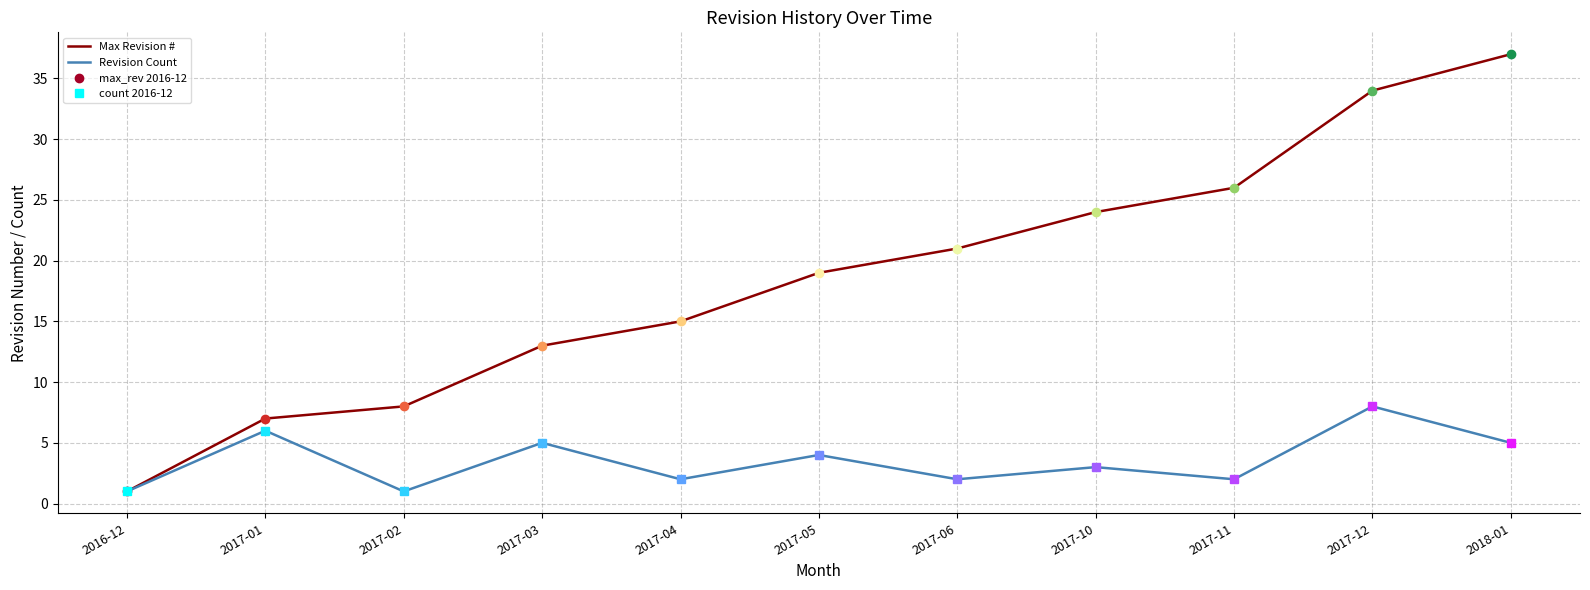

Between 2017-10 and 2017-01, which is larger?

2017-10